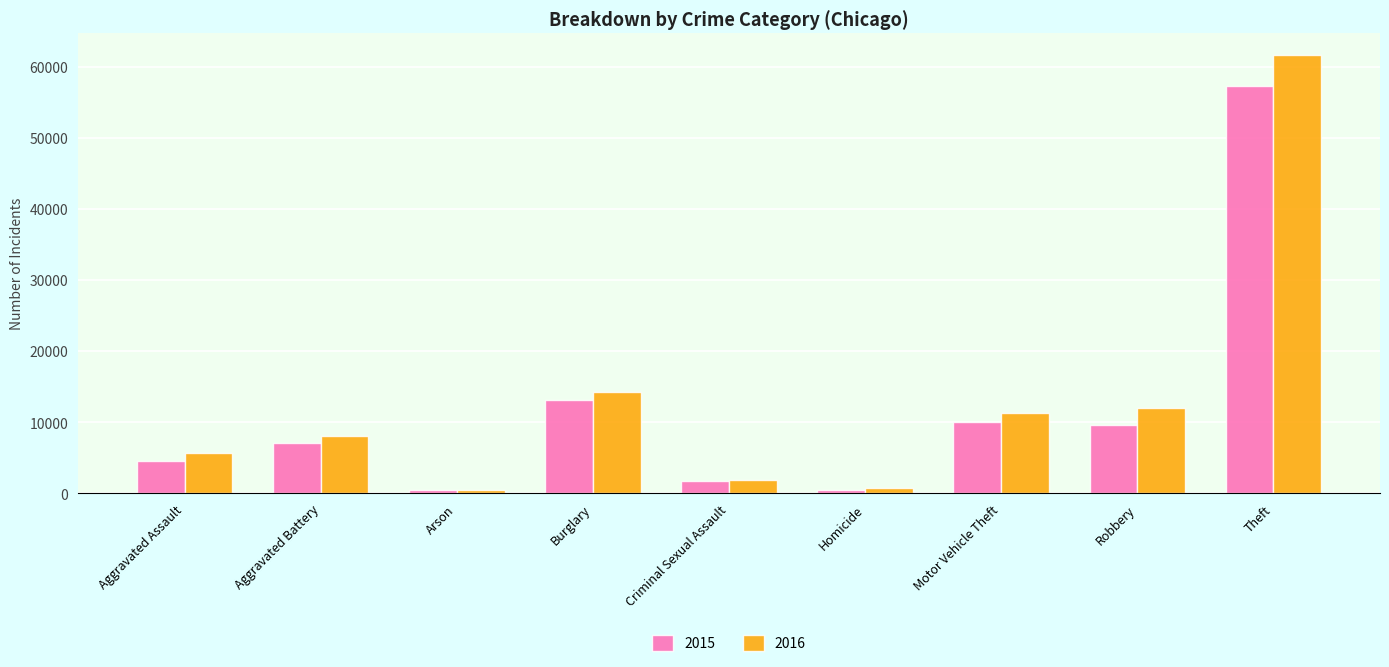

At how many categories does at least one series exceed 3323?

6